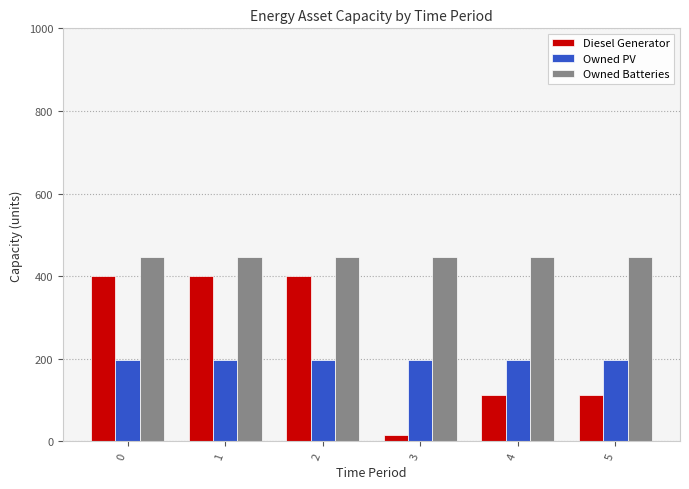

Count the Diesel Generator values in the range 113 to 400.

5